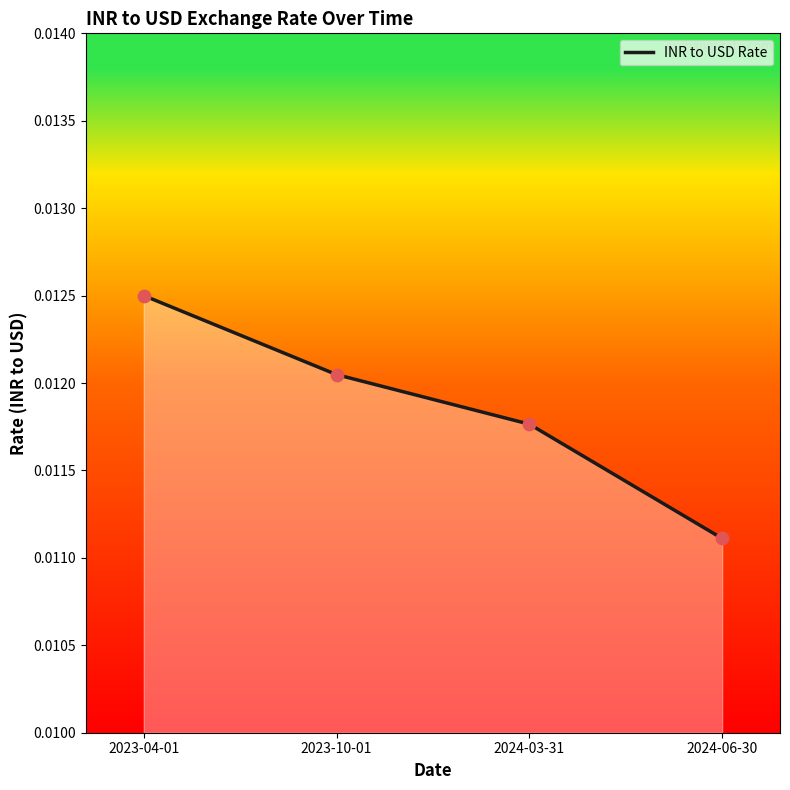

Between 2023-04-01 and 2023-10-01, which is larger?

2023-04-01